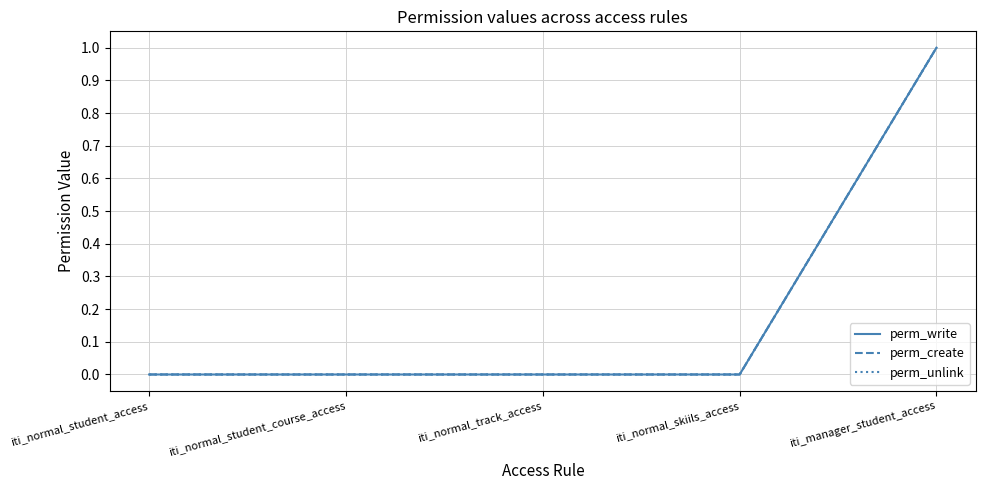

True or false: perm_create and perm_write cross at least once.

False